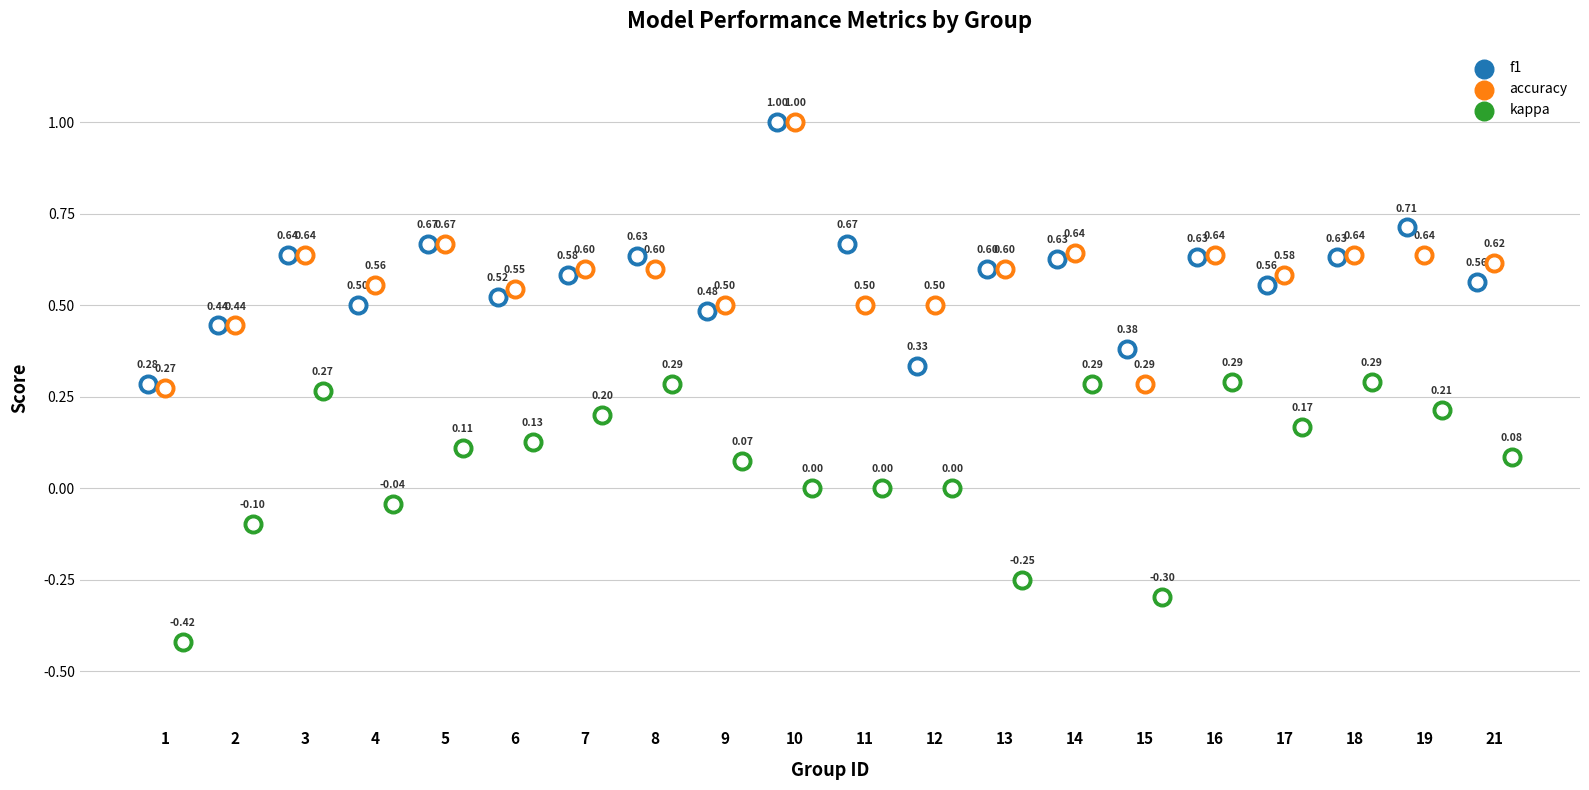

Which series reaches the minimum Y coordinate?

kappa